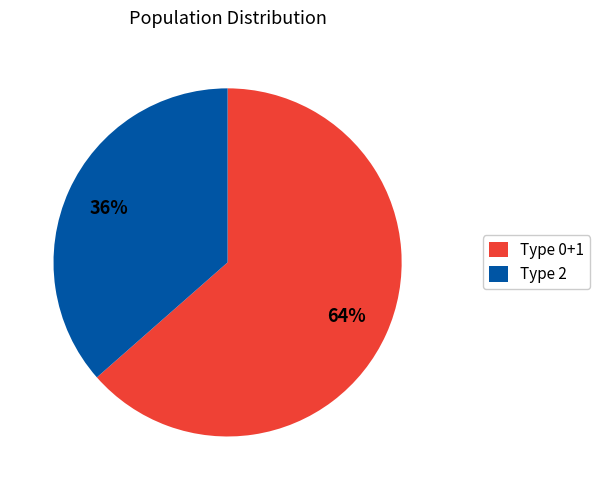

Between Type 2 and Type 0+1, which is larger?

Type 0+1